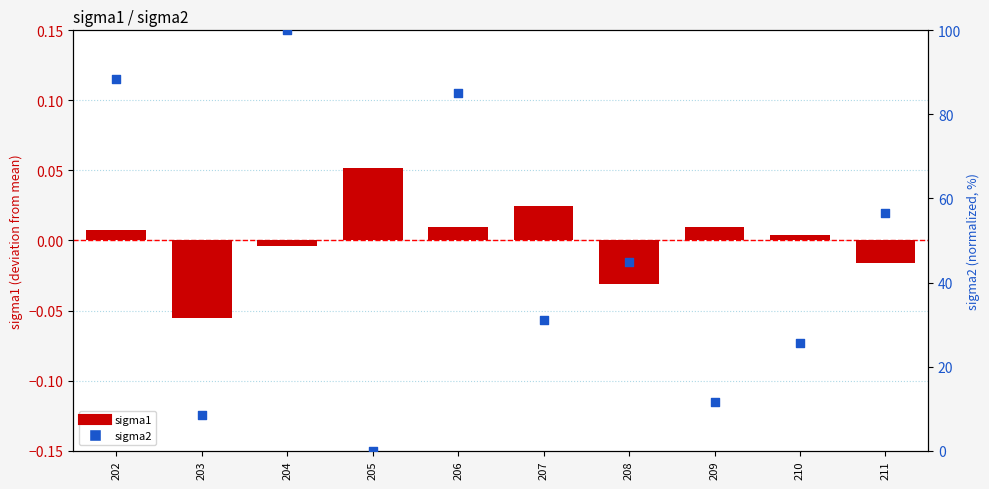

Which series has the largest Y range (max minus min)?

sigma2